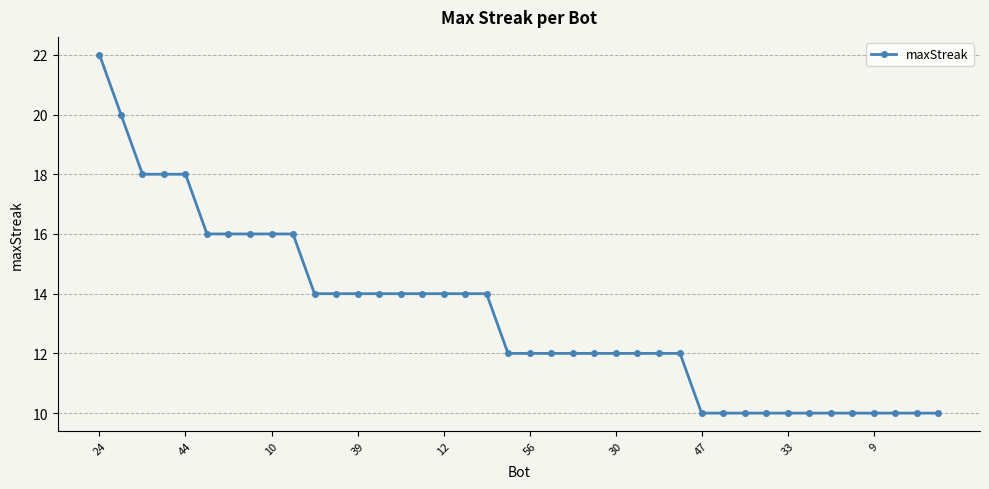

What is the value of the 38th point from the left?

10